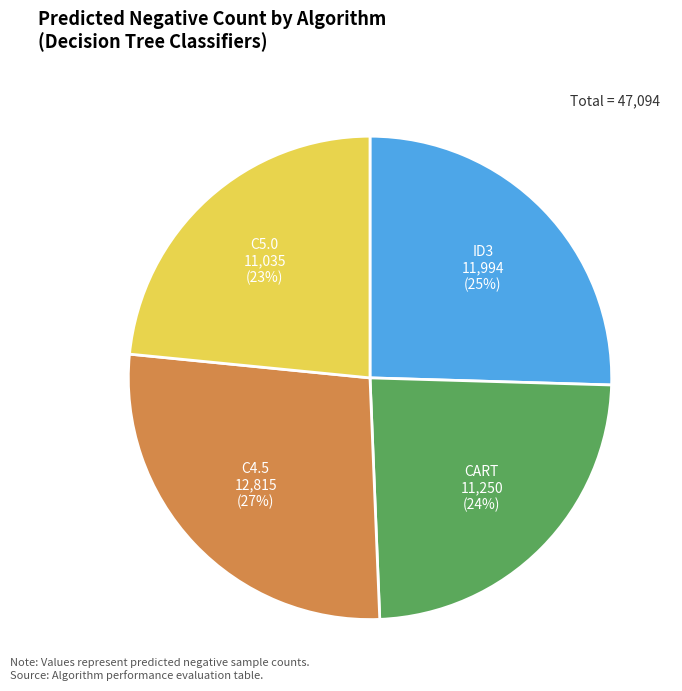

To the nearest percent, what is the difference between the largest and smallest slice percentages?

4%